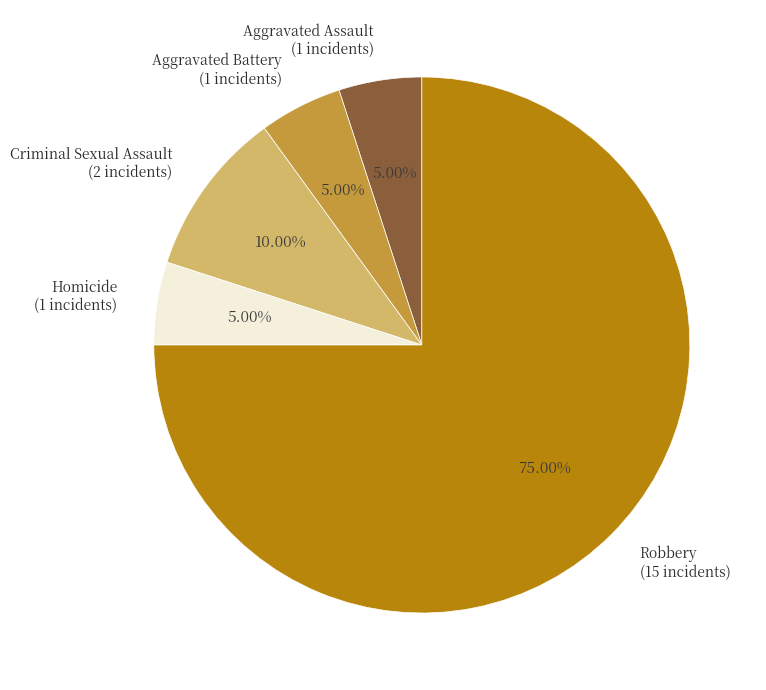

Which category accounts for the majority?

Robbery